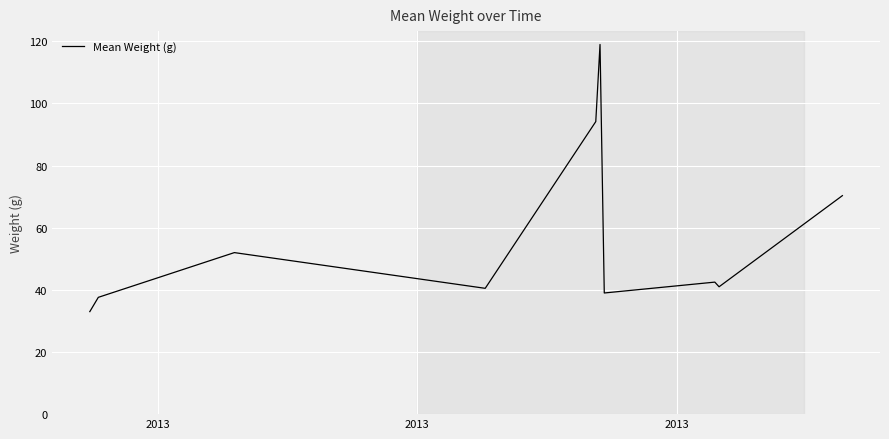

What is the minimum value shown in the chart?

33.0